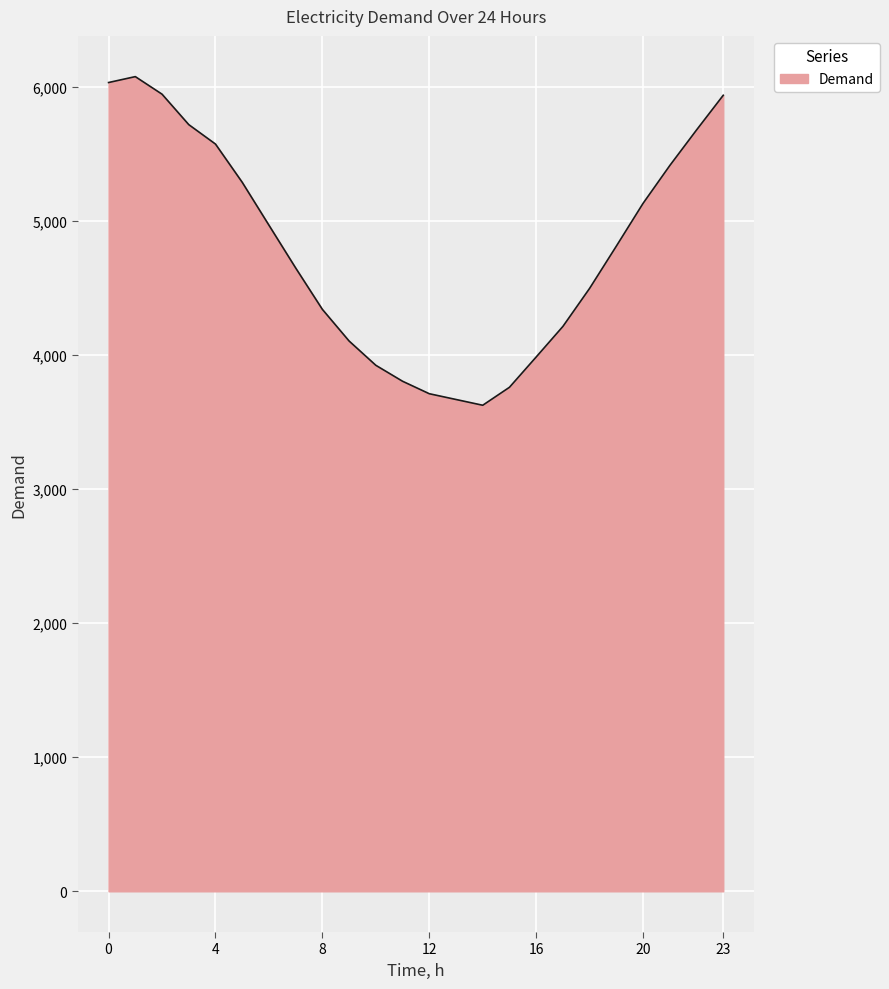

What is the maximum value shown in the chart?

6076